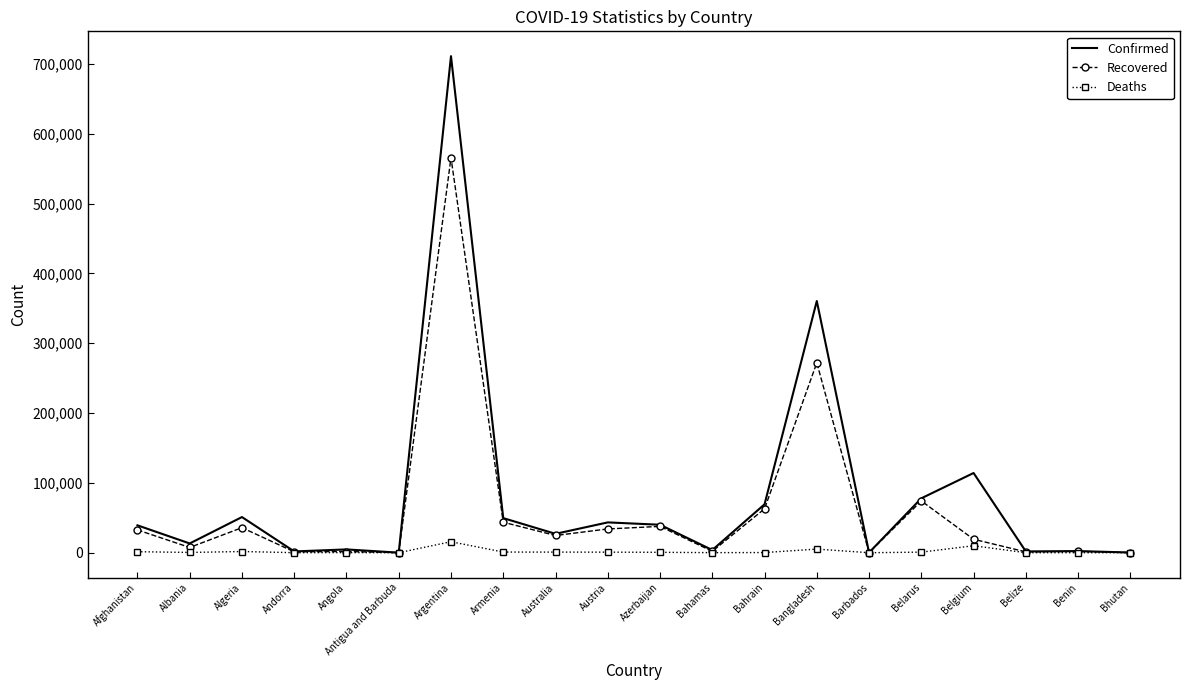

Which category has the highest value in the Confirmed series?

Argentina